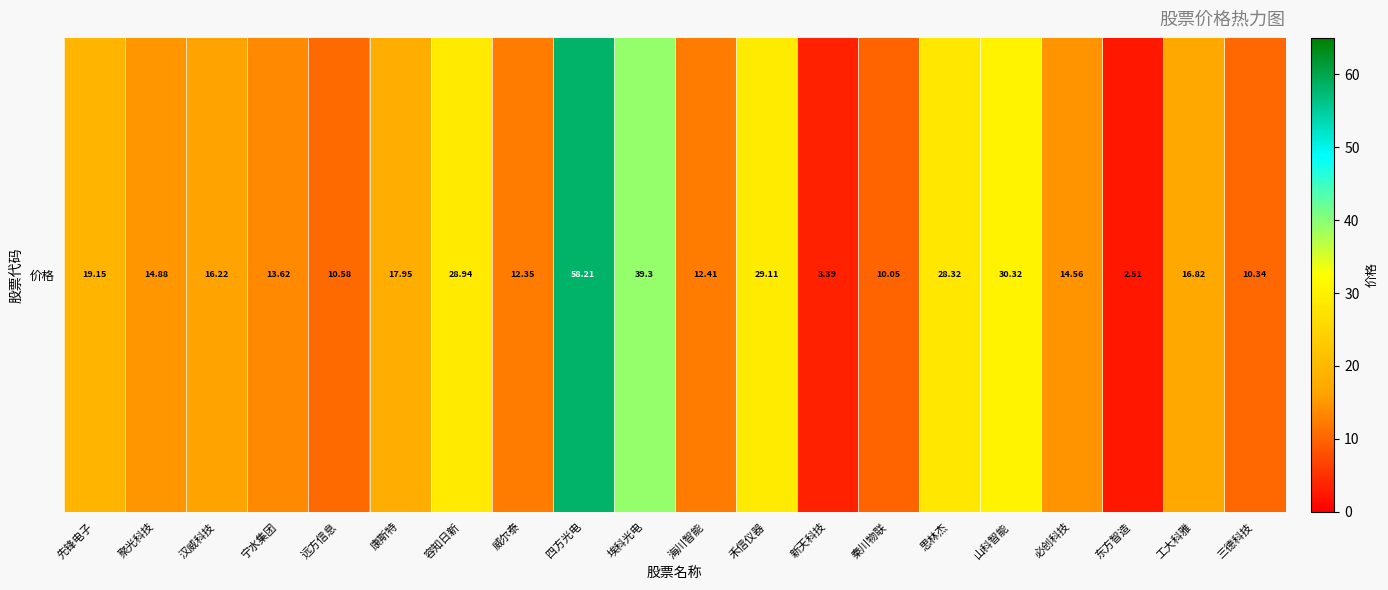

What is the sum of the values at 威尔泰 and 东方智造?

14.9